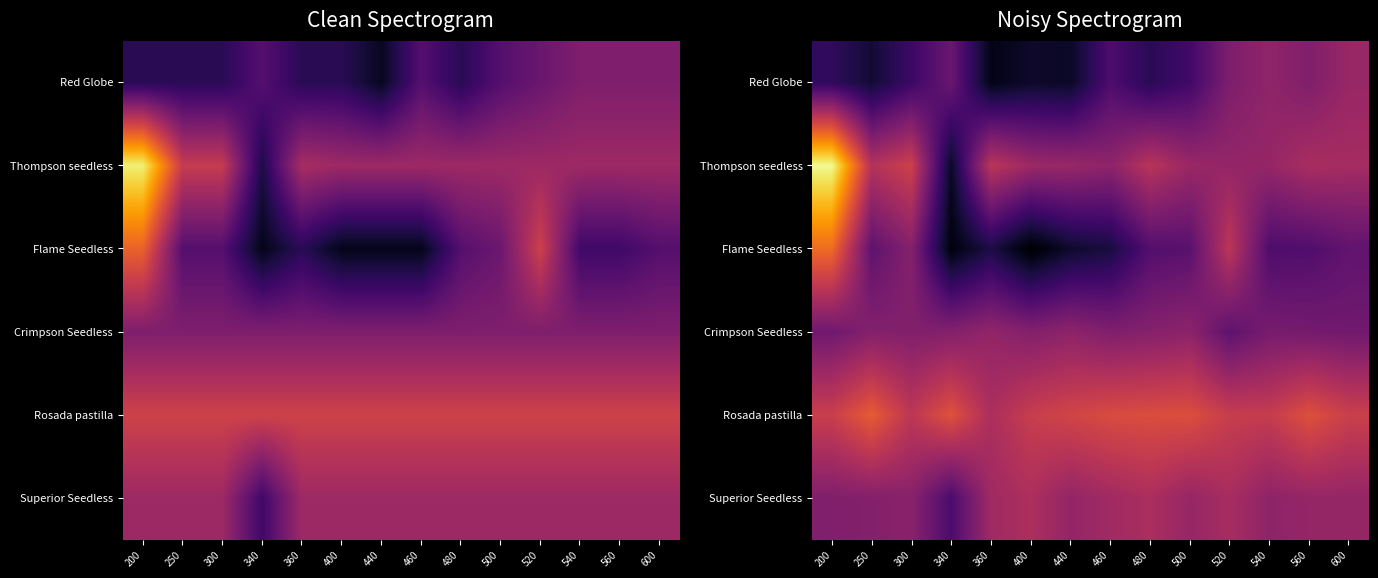

How many data points in Flame Seedless are less than 482?

7